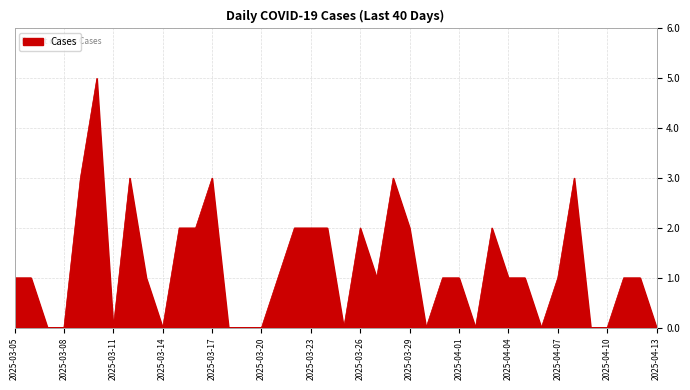

What is the maximum value shown in the chart?

5